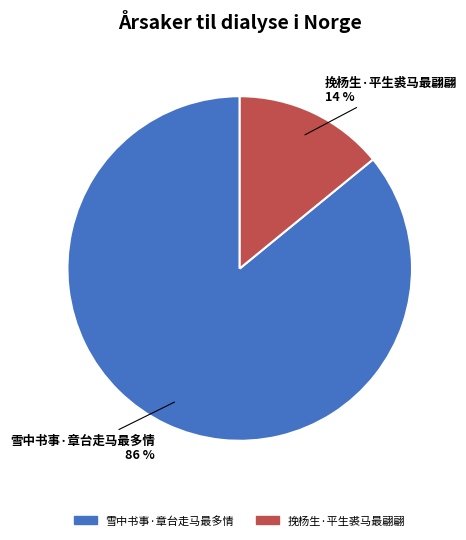

Count the number of slices in the pie.

2